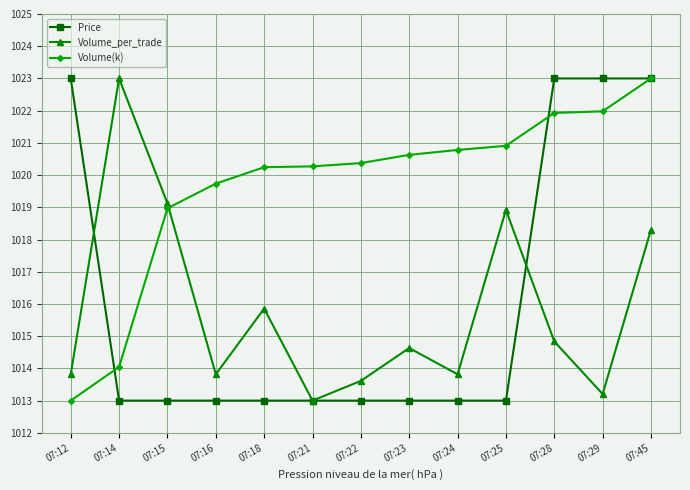

What is the total value across all series at 07:29?

3058.2